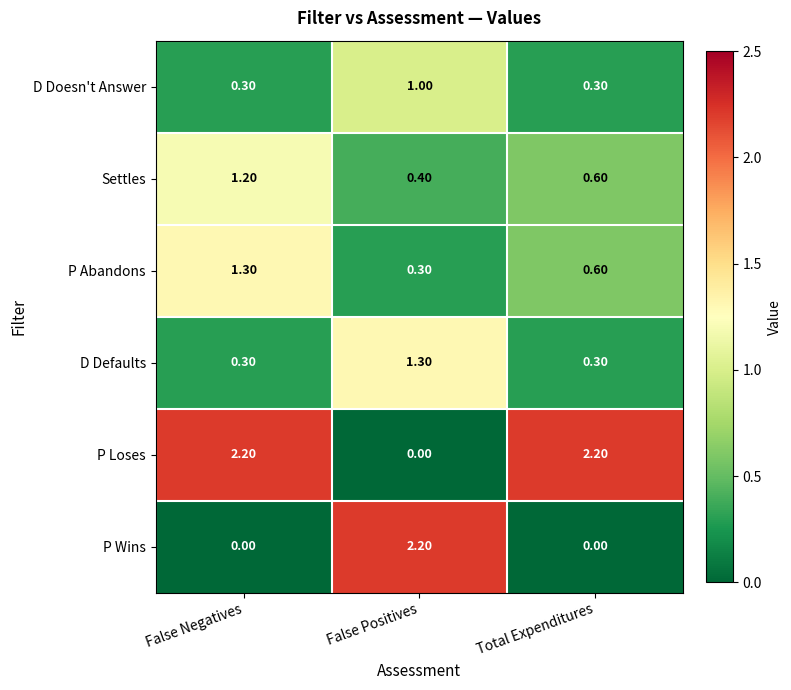

At which label does P Loses reach its minimum?

False Positives